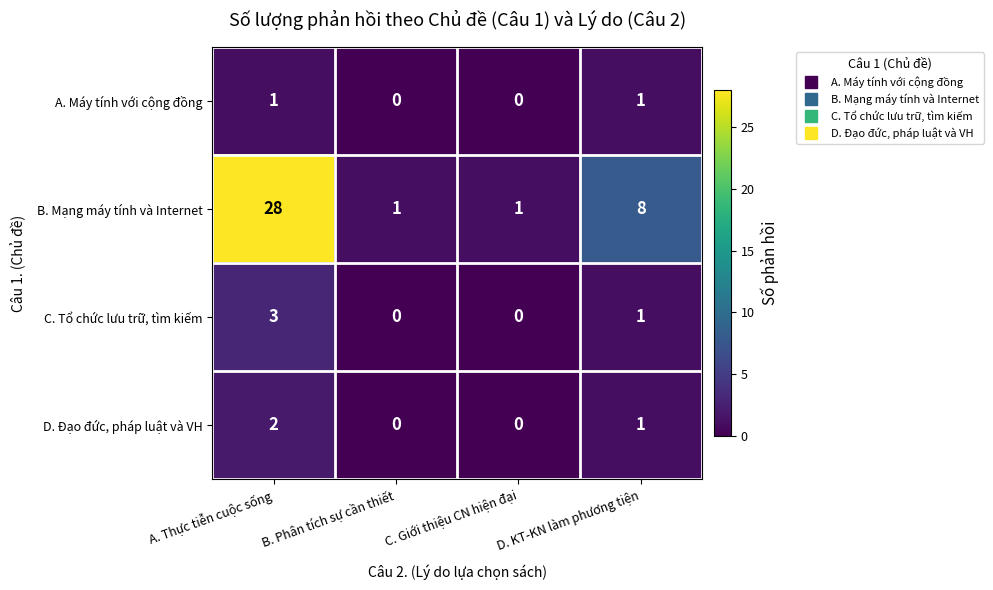

Where is D. Đạo đức, pháp luật và VH nearest to the value 1?

D. KT-KN làm phương tiện